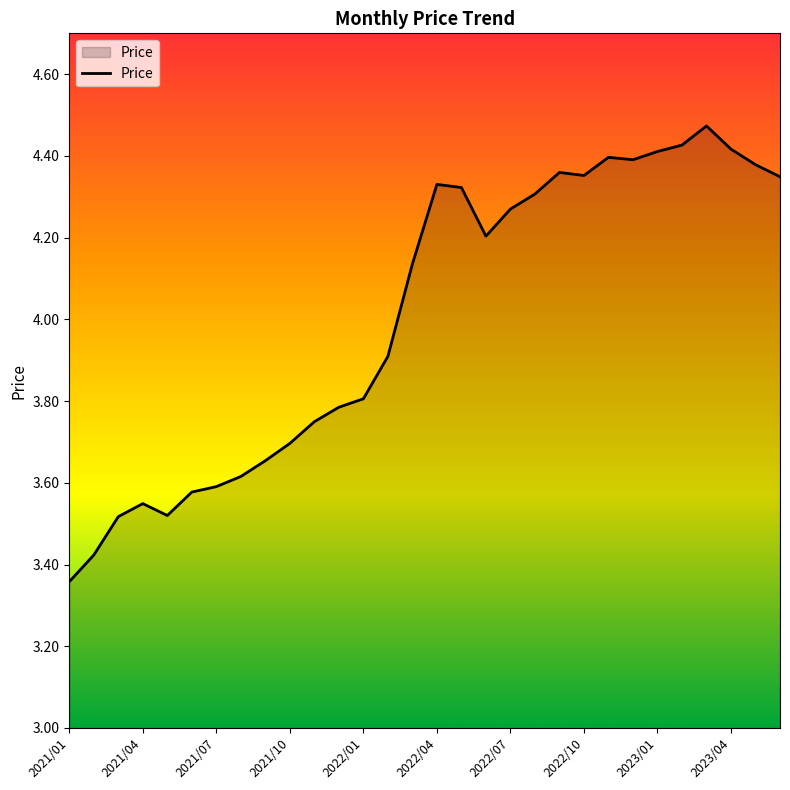

What is the difference between the maximum and minimum values?

1.1